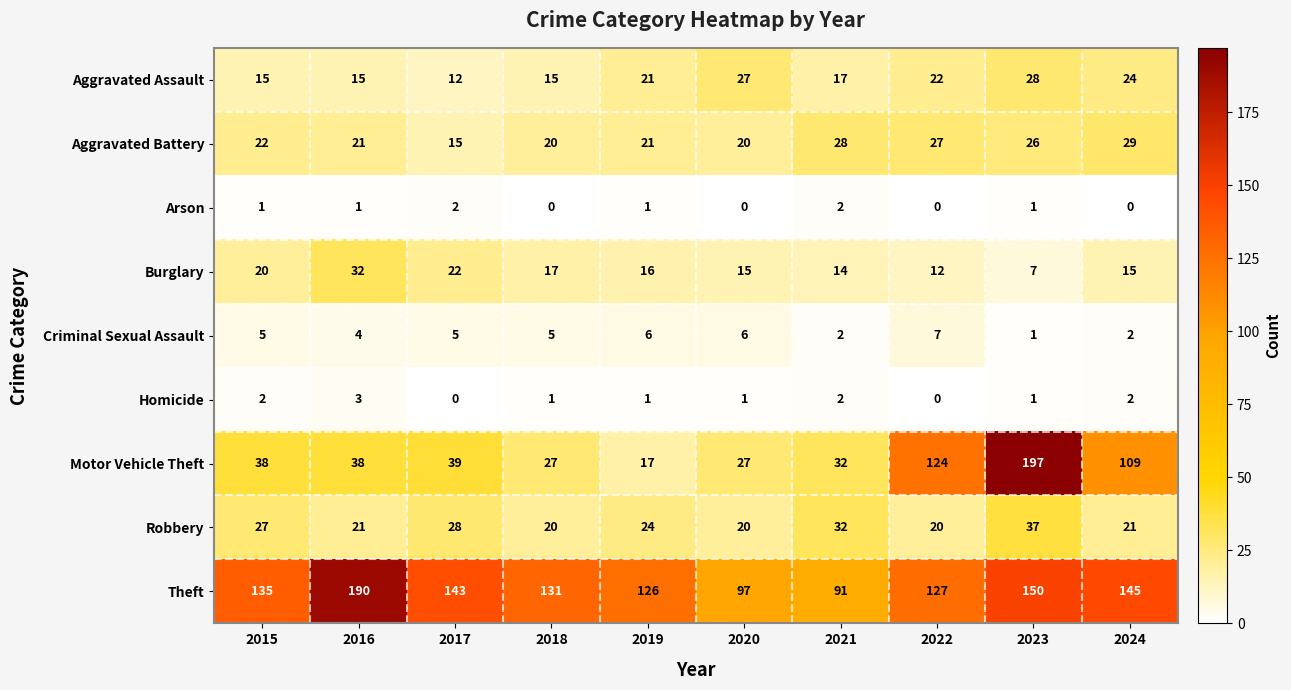

At which label does Criminal Sexual Assault reach its minimum?

2023